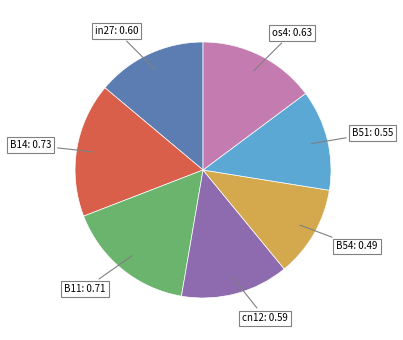

Is there a majority slice in this chart?

No